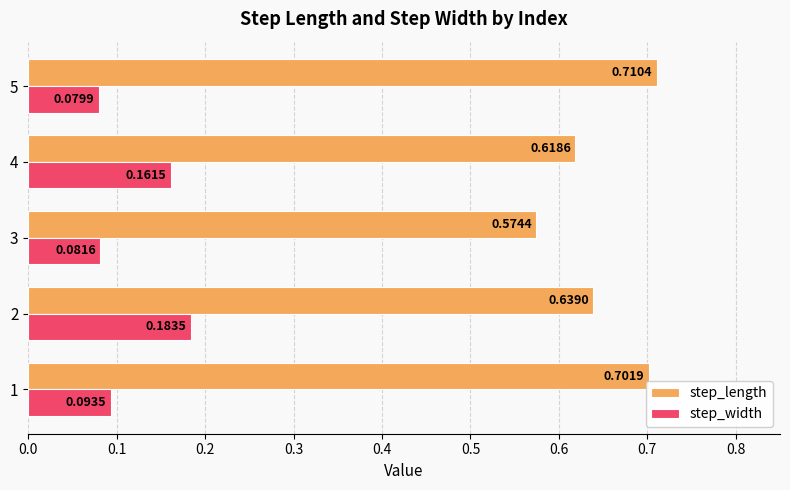

What is the spread (max minus min) of values at 2?

0.5